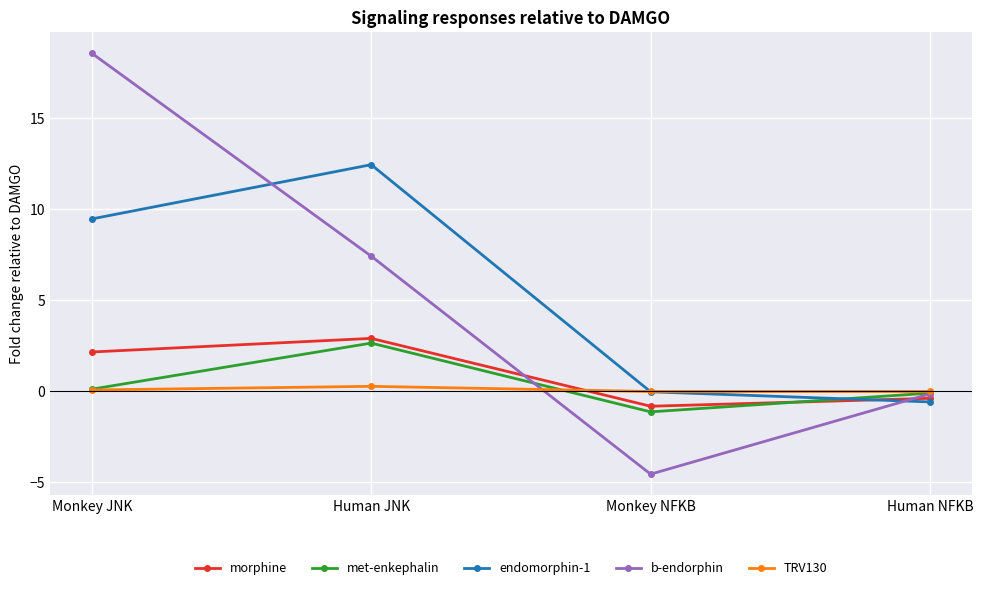

True or false: TRV130 has more than 1 points higher than both neighbors.

False